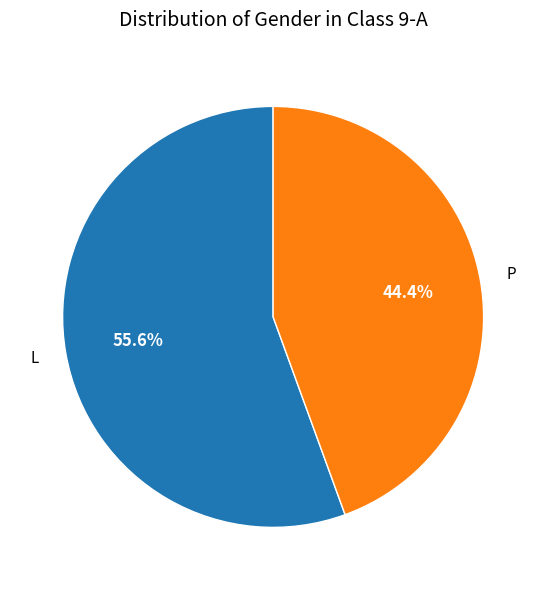

Is it true that P is 44% of the pie?

True